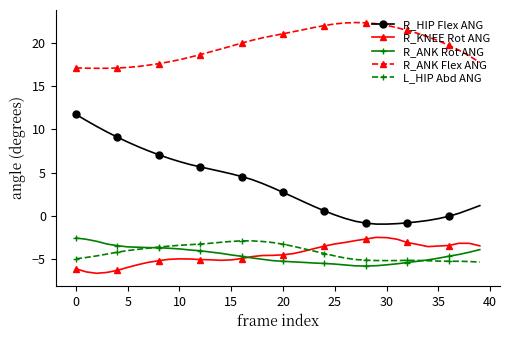

Which series has the largest total across all categories?

R_ANK Flex ANG